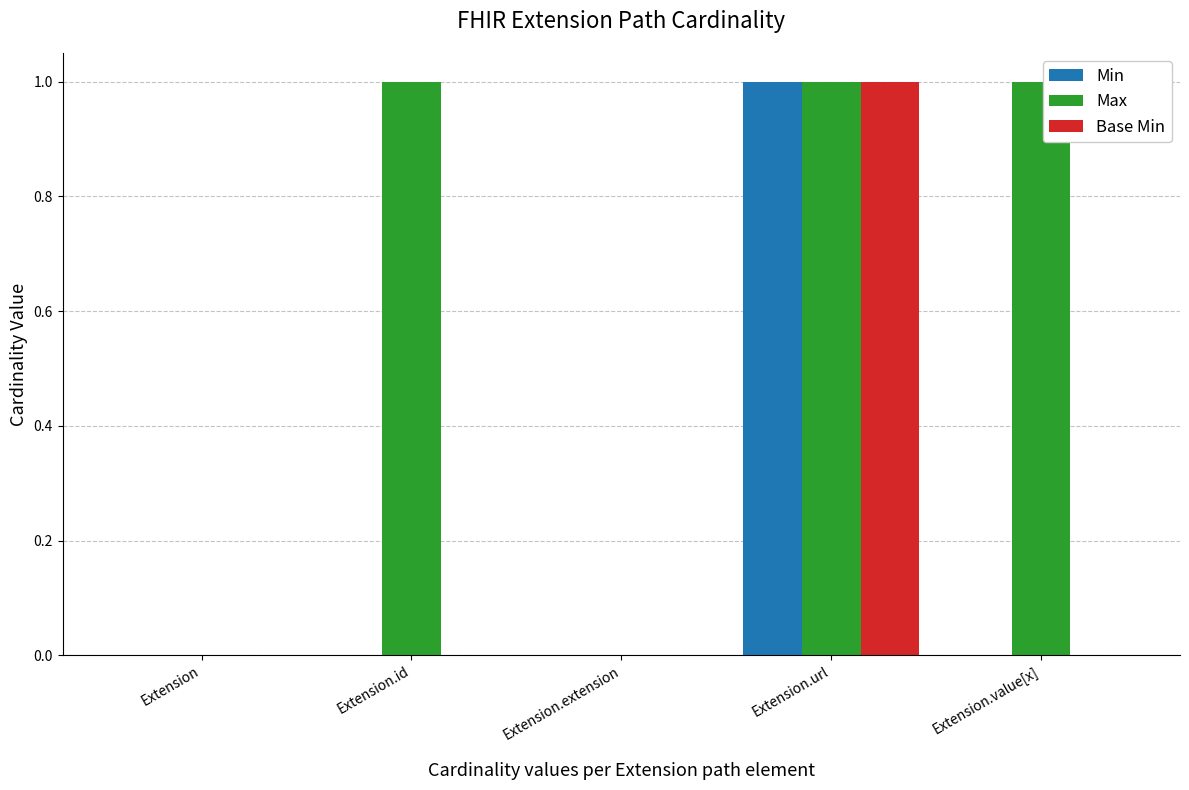

At which category is the sum across all series the highest?

Extension.url